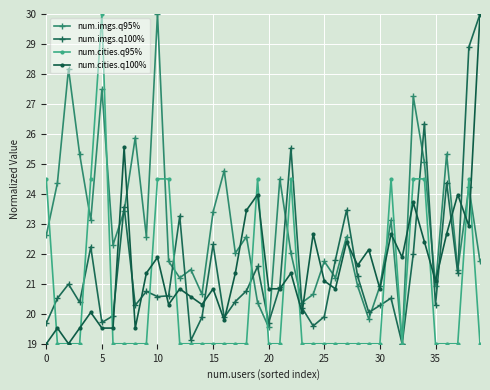

What is the maximum value shown in the chart?

30.0